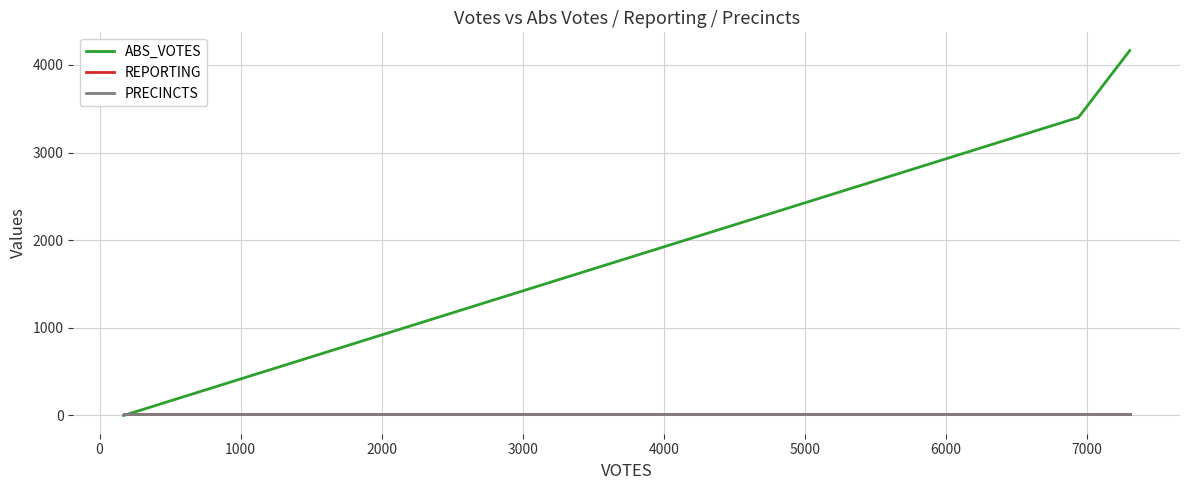

Does the chart have visible grid lines?

Yes